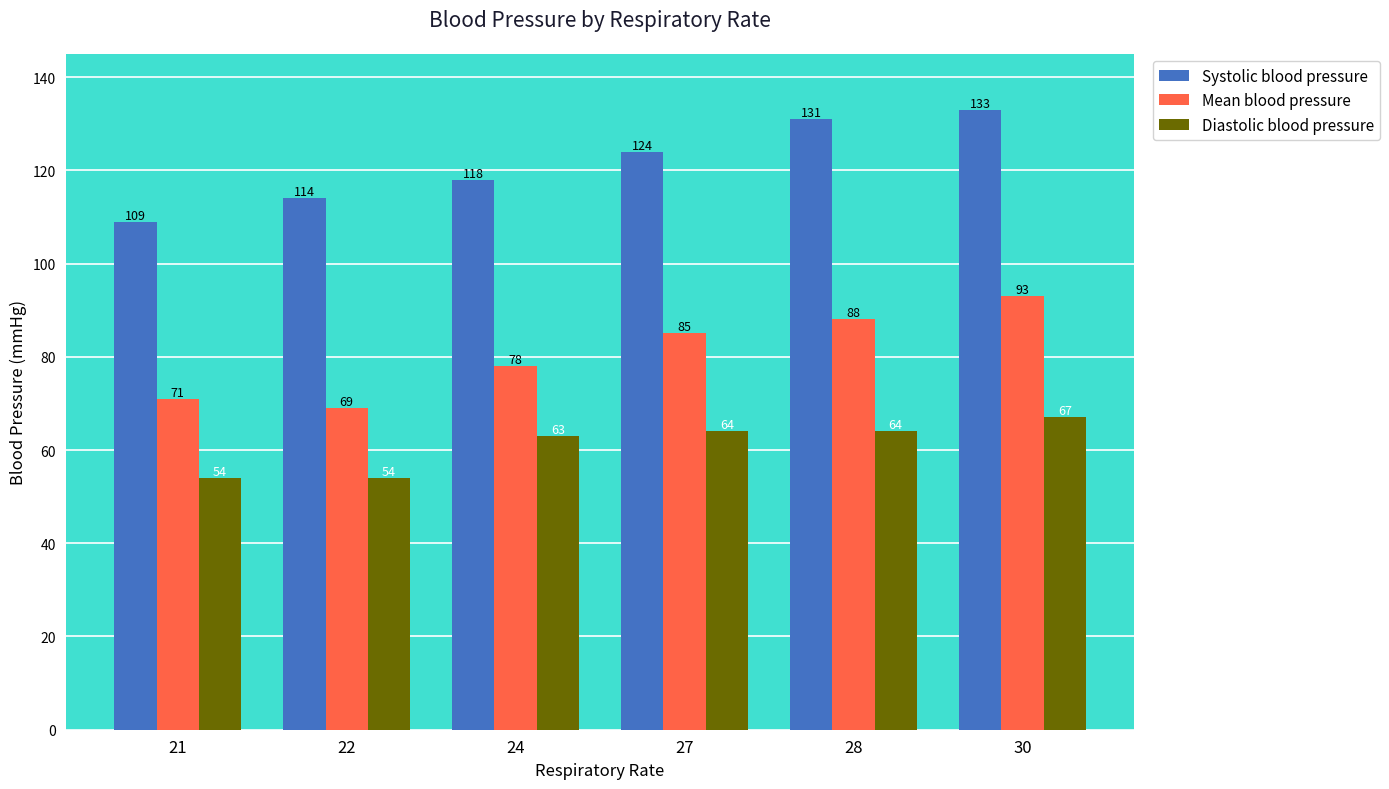

What is the value of the Mean blood pressure bar at the 5th from the left?

88